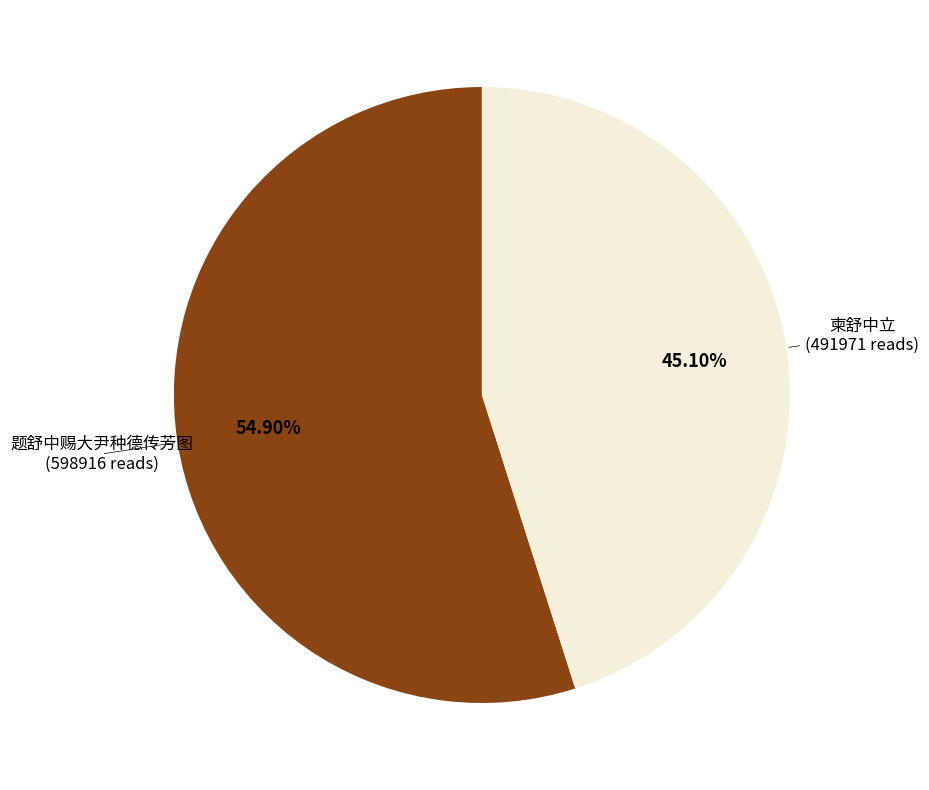

Does any single category account for the majority?

Yes